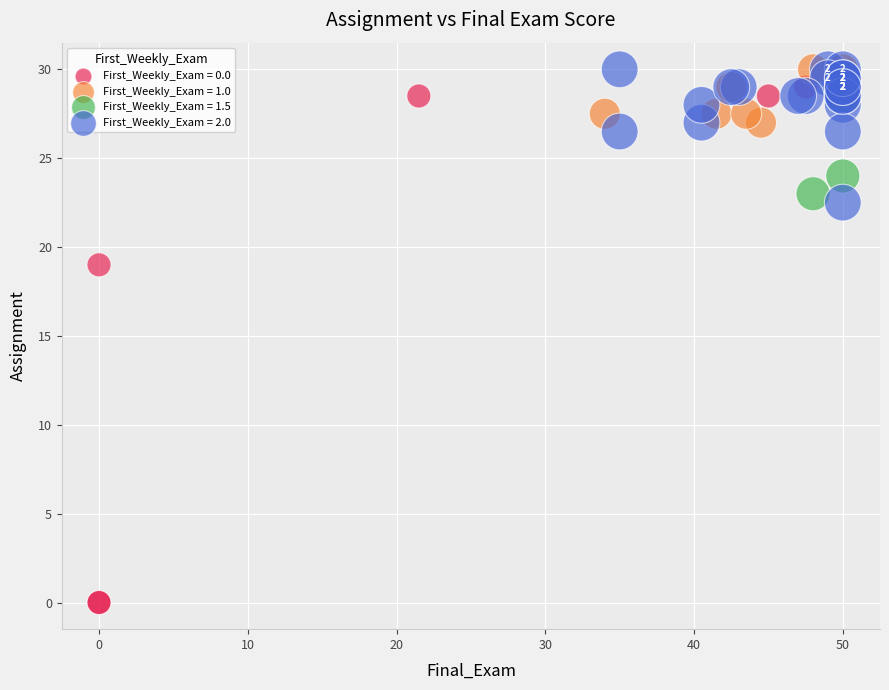

Which series has the widest spread of Y values?

First_Weekly_Exam = 0.0